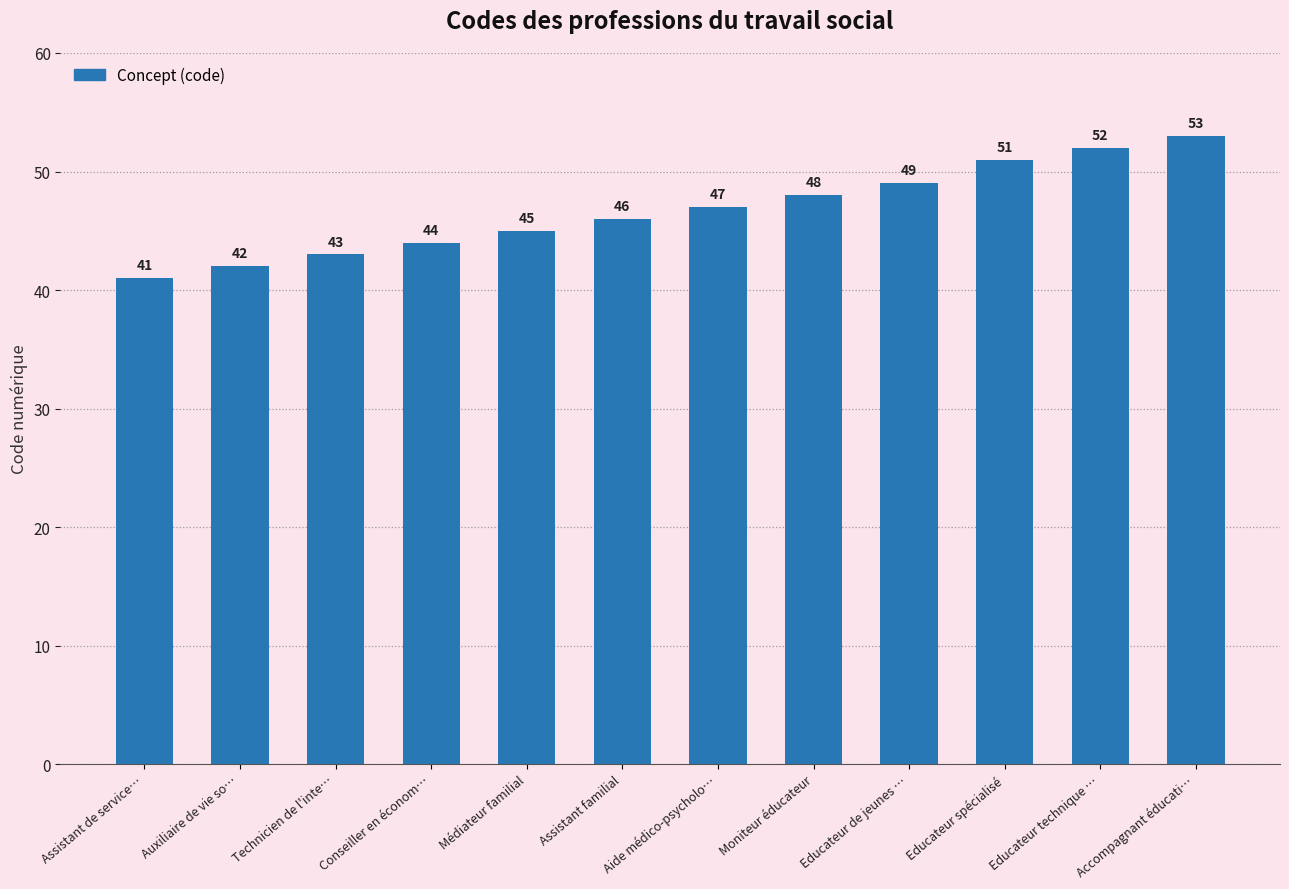

Count the number of data series in this chart.

1